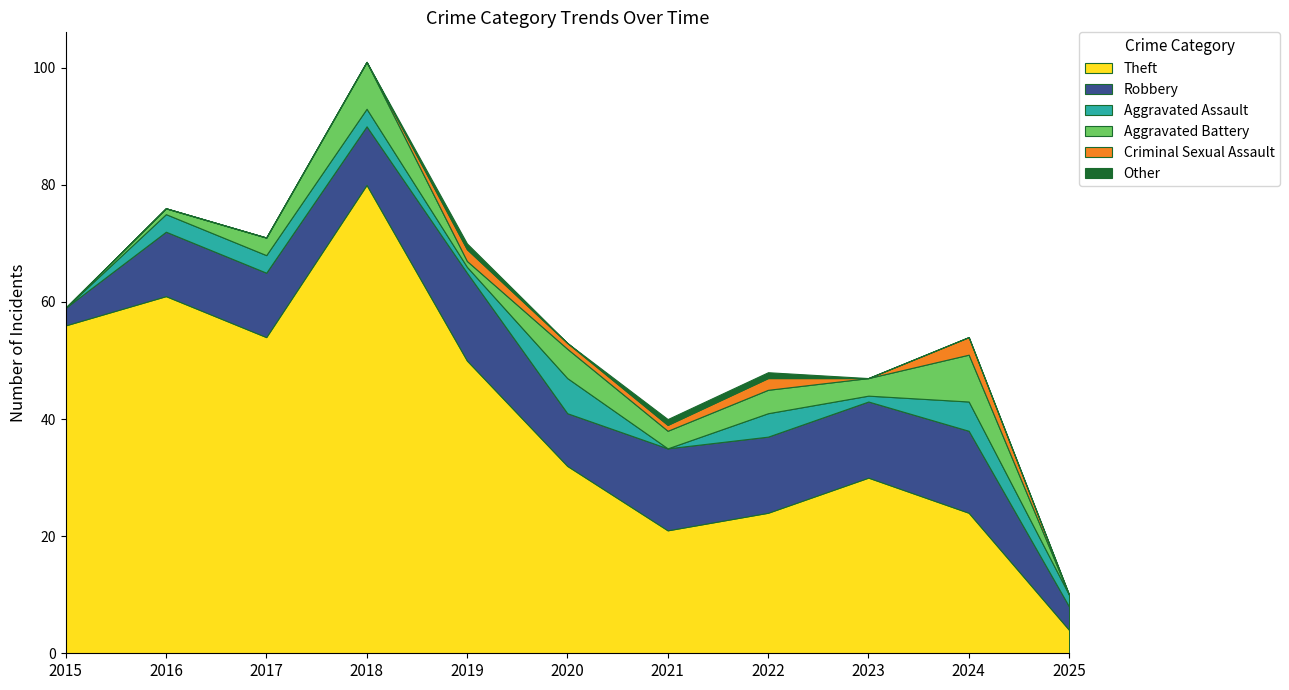

Reading right to left, extract all data points from this chart.

Theft: 2025=4	2024=24	2023=30	2022=24	2021=21	2020=32	2019=50	2018=80	2017=54	2016=61	2015=56
Robbery: 2025=4	2024=14	2023=13	2022=13	2021=14	2020=9	2019=15	2018=10	2017=11	2016=11	2015=3
Aggravated Assault: 2025=2	2024=5	2023=1	2022=4	2021=0	2020=6	2019=1	2018=3	2017=3	2016=3	2015=0
Aggravated Battery: 2025=0	2024=8	2023=3	2022=4	2021=3	2020=5	2019=1	2018=8	2017=3	2016=1	2015=0
Criminal Sexual Assault: 2025=0	2024=3	2023=0	2022=2	2021=1	2020=1	2019=2	2018=0	2017=0	2016=0	2015=0
Other: 2025=0	2024=0	2023=0	2022=1	2021=1	2020=0	2019=1	2018=0	2017=0	2016=0	2015=0